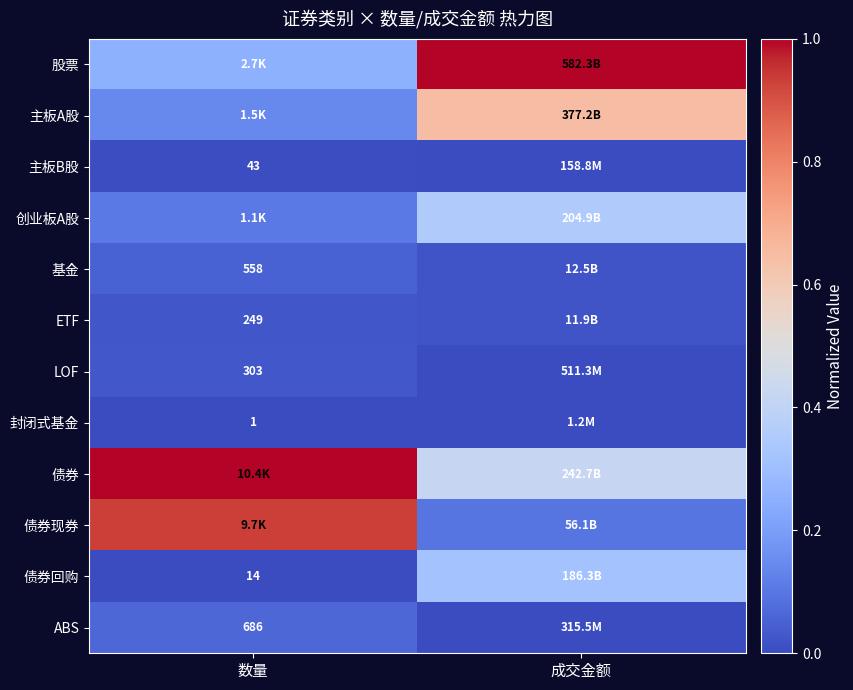

The value of 主板A股 at 数量 is 0.1. True or false?

True